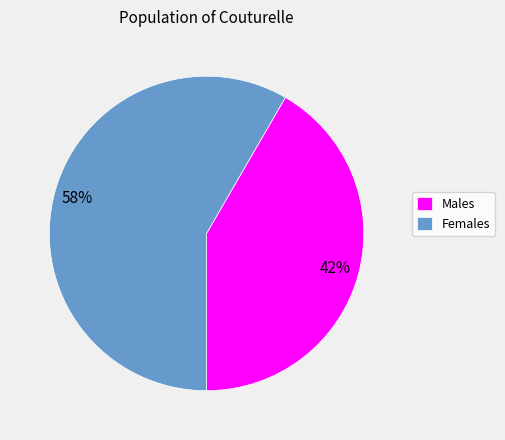

The Females slice represents 52% of the pie. True or false?

False